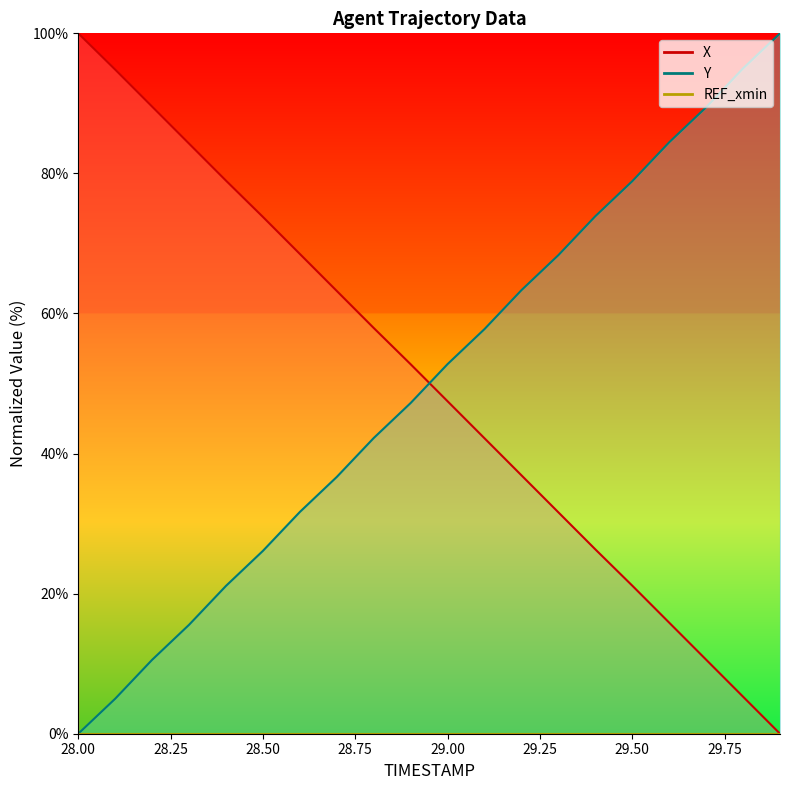

Count the number of data series in this chart.

2